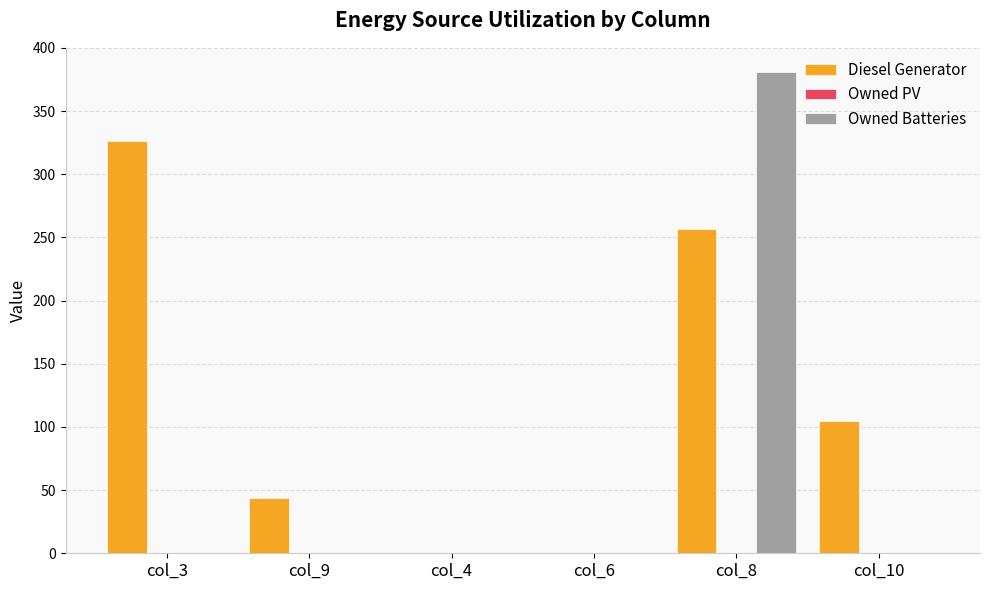

What is the highest value of the Owned Batteries series?

381